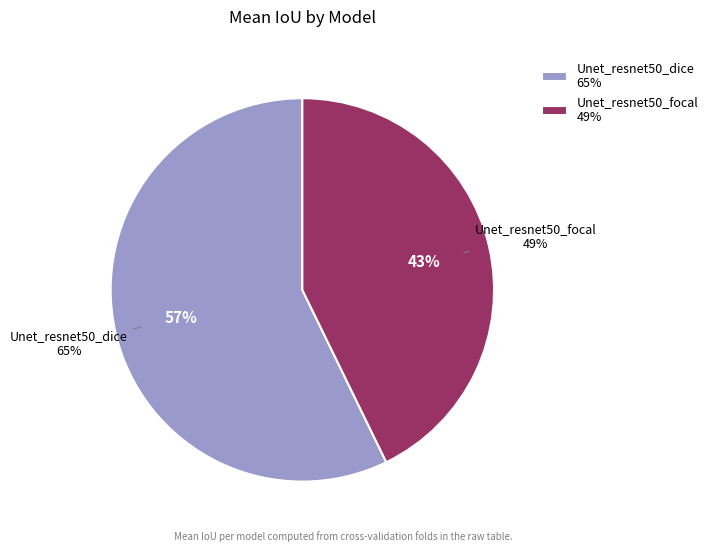

What is the largest slice in the pie chart?

Unet_resnet50_dice